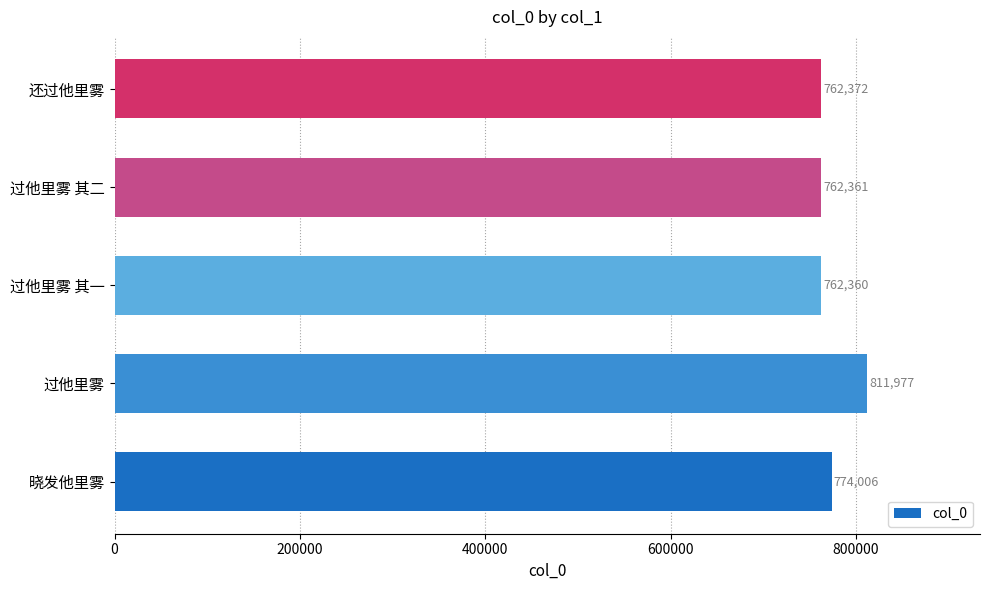

What is the difference between the second highest and minimum values?

11646